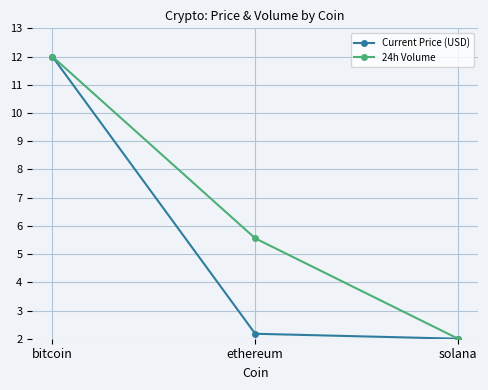

Is the value of Current Price (USD) at ethereum greater than the value of 24h Volume at bitcoin?

No